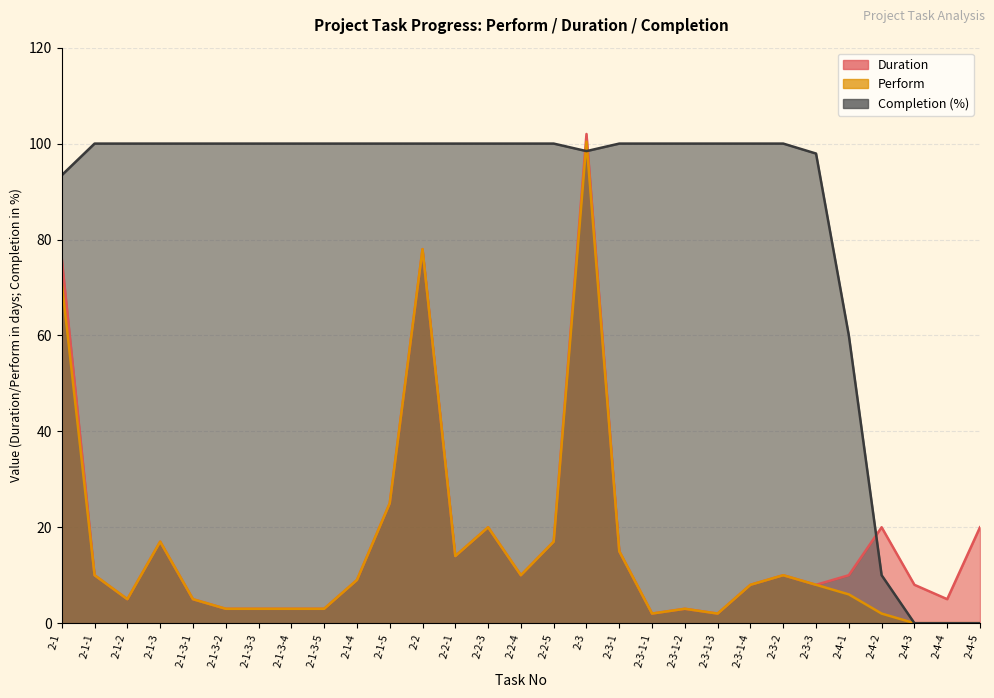

The Completion series shows 168.4 at 2-3-2. True or false?

False